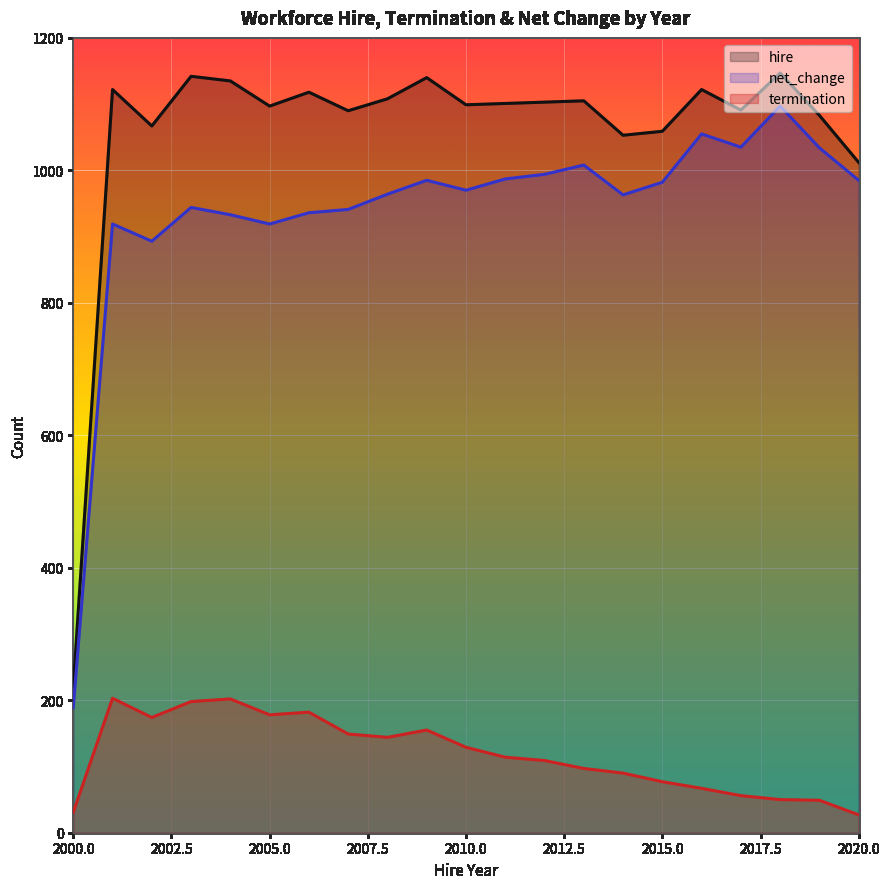

Which has a higher value, 2012 or 2011?

2012